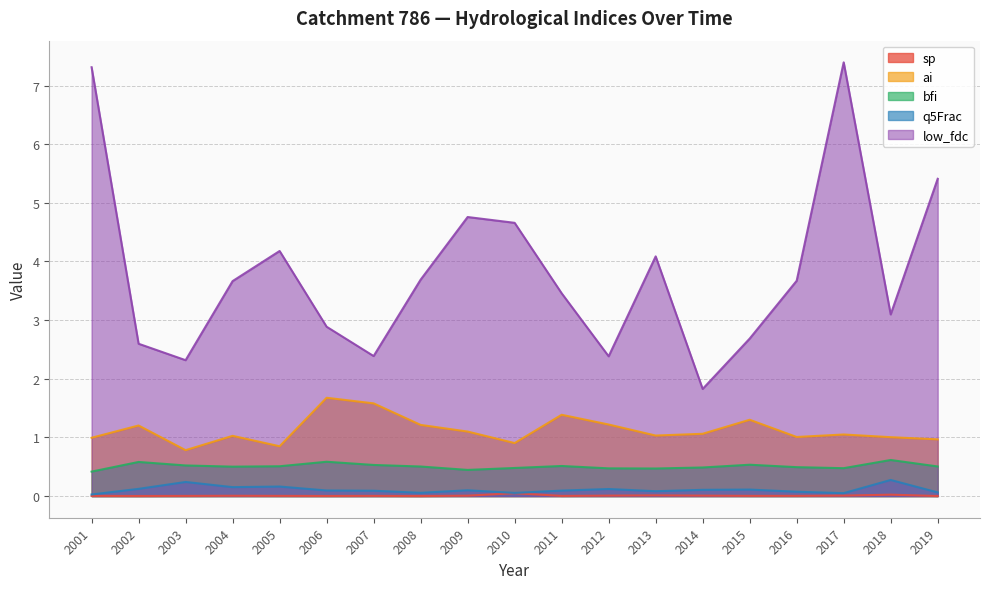

At how many categories does at least one series exceed 4?

7